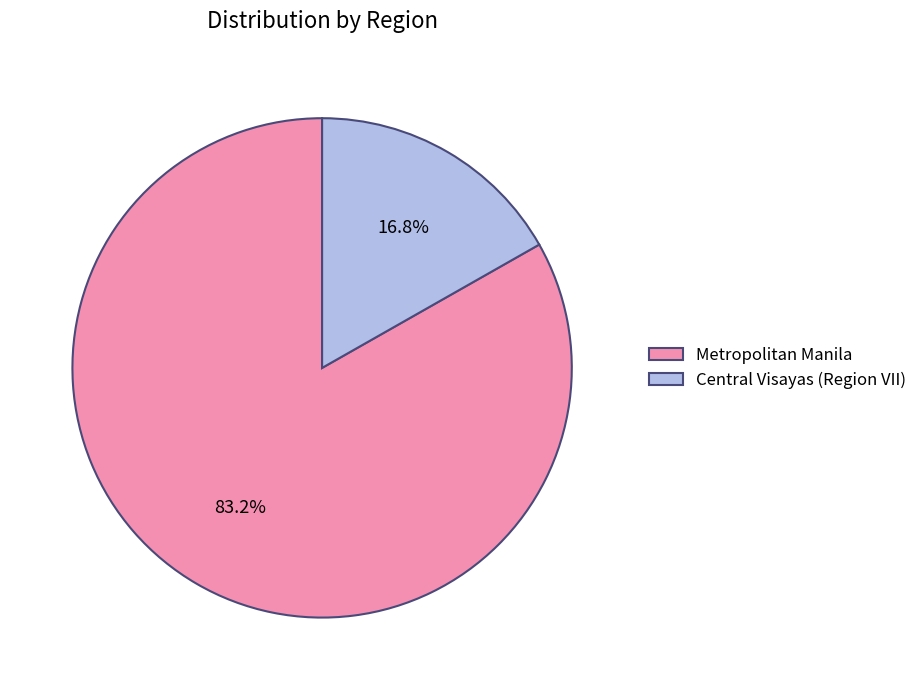

Combined, what portion of the pie is Metropolitan Manila and Central Visayas (Region VII)?

100.0%